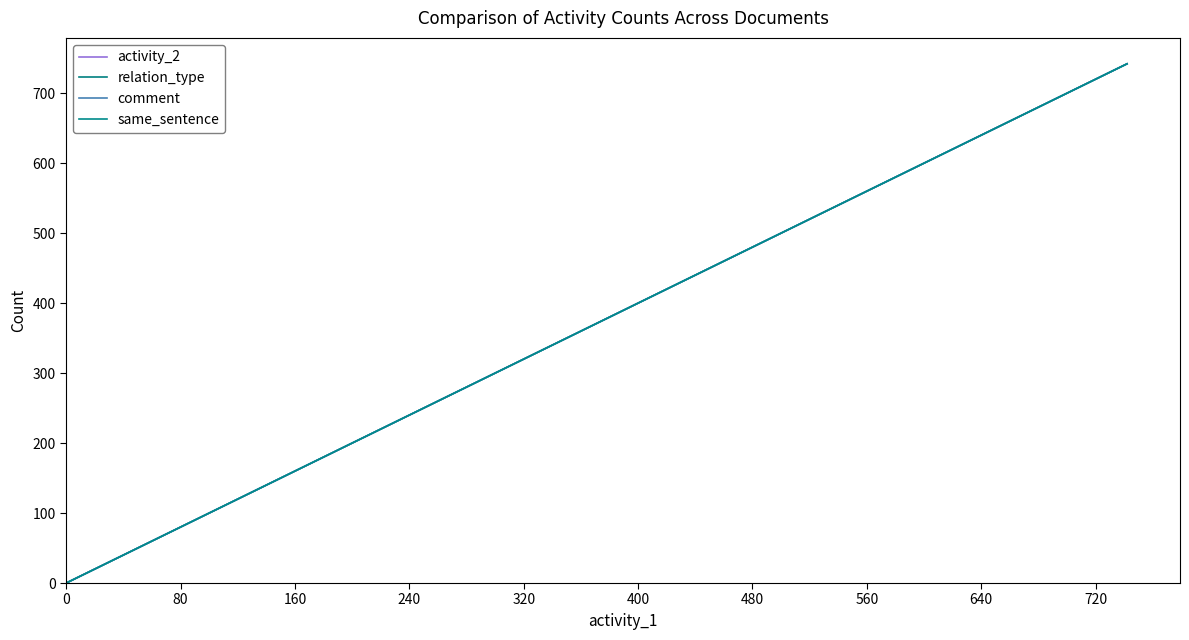

Is this an area chart (filled region under the line)?

No